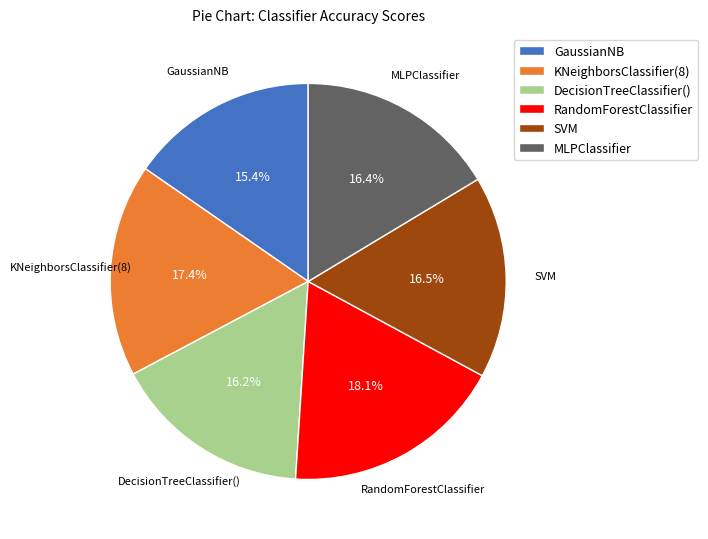

Which category has the smallest portion of the pie?

GaussianNB